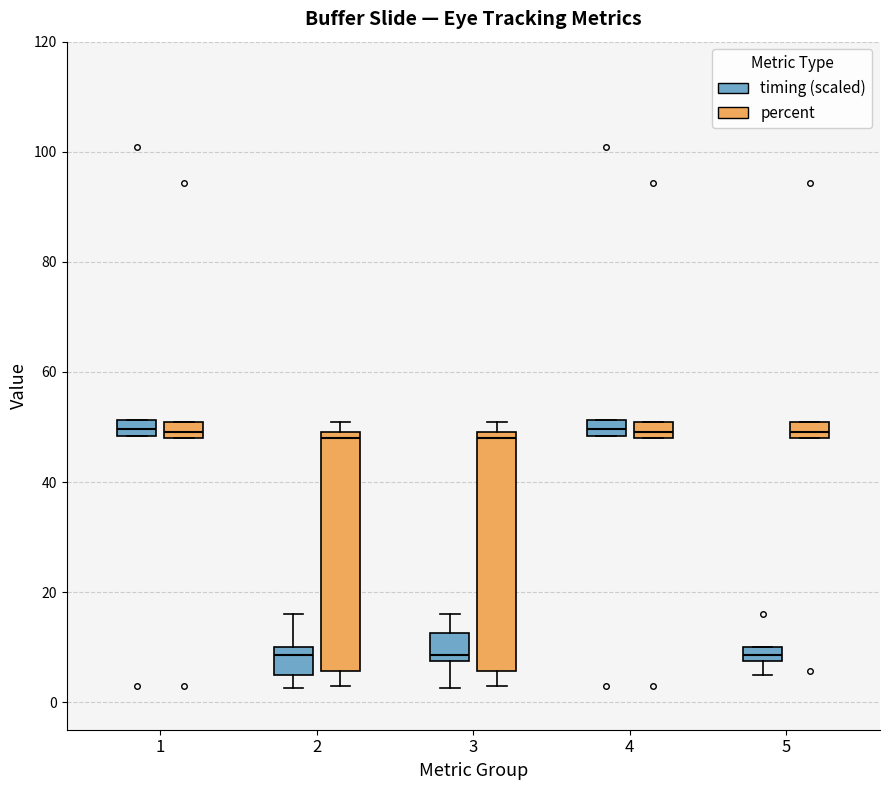

Where is the lower edge of the box for 2 (percent) on the y-axis? The values are not printed on the chart, so give them approximately, as read against the axis.

6